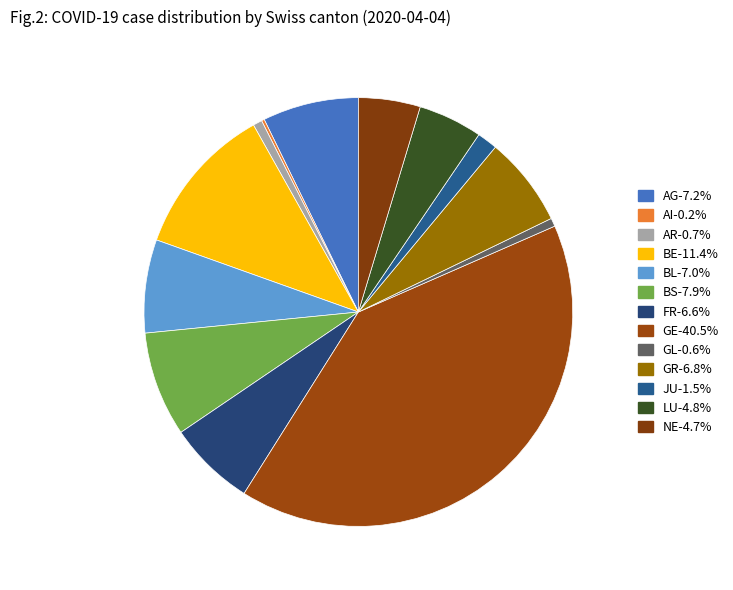

Which category has the biggest portion of the pie?

GE